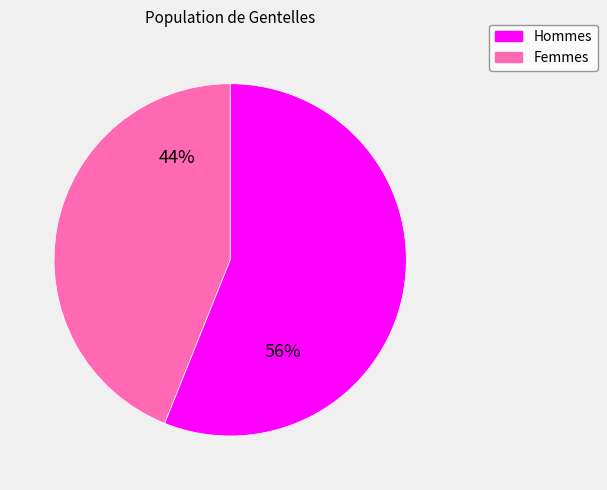

Is there any slice that represents more than half of the pie?

Yes